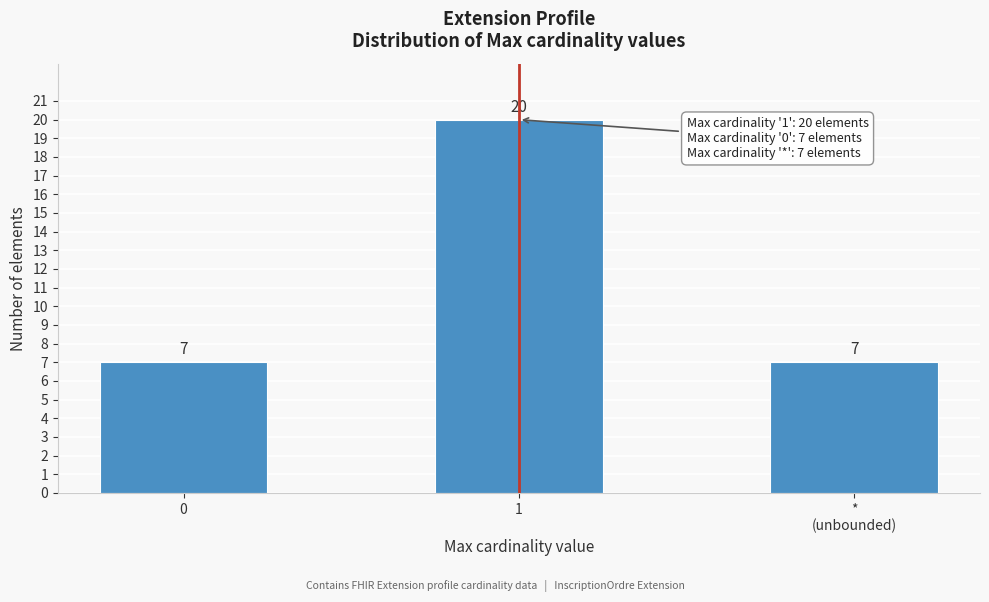

Reading right to left, list all the values displayed in this chart.

7	20	7